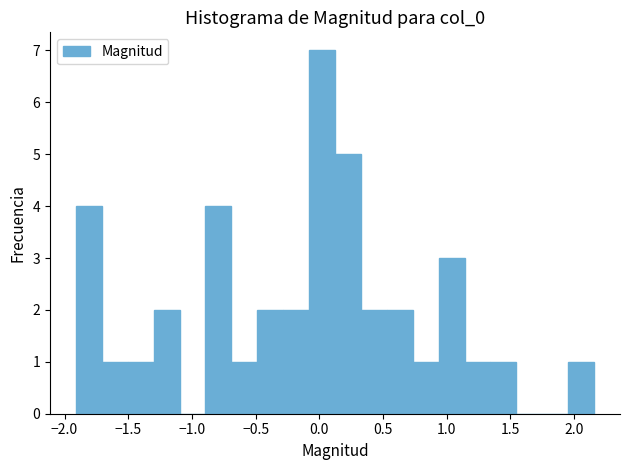

Reading left to right, transcribe this chart: for each bar, give the range it covers on the x-axis and its height. Neither the bar edges nor the heights are printed on the chart, so give them approximately, as read against the axes.

-1.90 to -1.70: 4
-1.70 to -1.50: 1
-1.50 to -1.30: 1
-1.30 to -1.10: 2
-1.10 to -0.90: 0
-0.90 to -0.70: 4
-0.70 to -0.50: 1
-0.50 to -0.30: 2
-0.30 to -0.10: 2
-0.10 to 0.10: 7
0.10 to 0.35: 5
0.35 to 0.55: 2
0.55 to 0.75: 2
0.75 to 0.95: 1
0.95 to 1.15: 3
1.15 to 1.35: 1
1.35 to 1.55: 1
1.55 to 1.75: 0
1.75 to 1.95: 0
1.95 to 2.15: 1